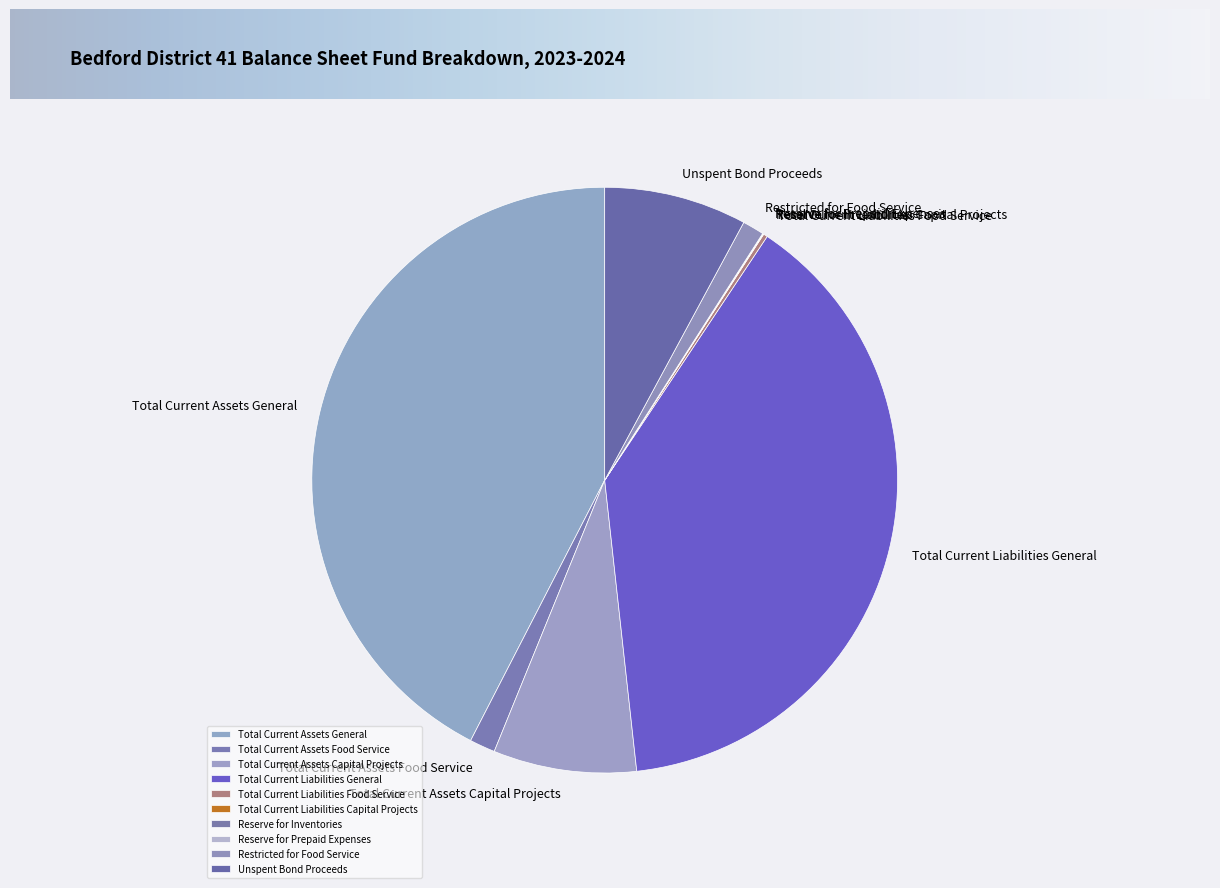

True or false: Total Current Assets Food Service accounts for 11% of the total.

False